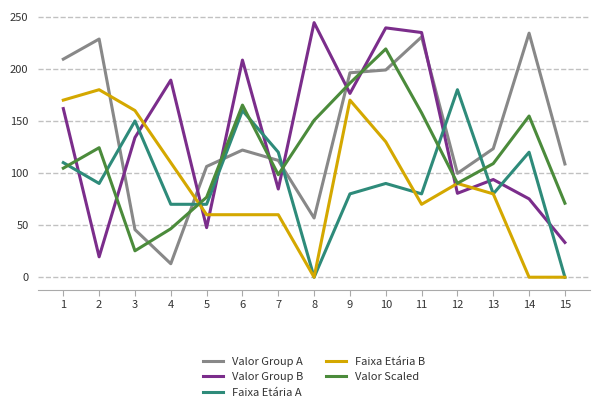

The value of Valor Scaled at 12 is 156.4. True or false?

False